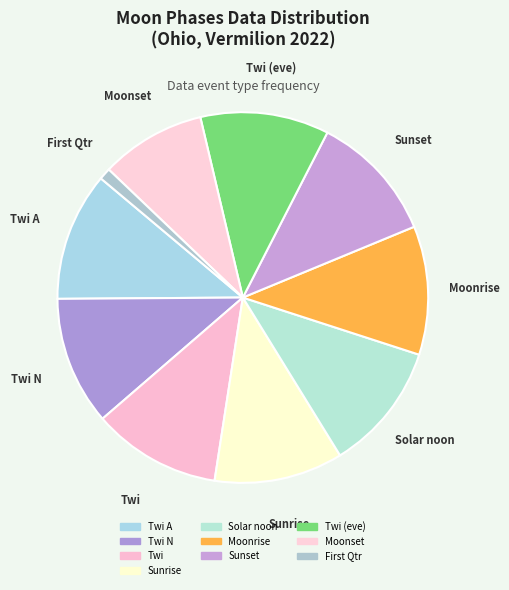

True or false: Moonrise accounts for 19% of the total.

False